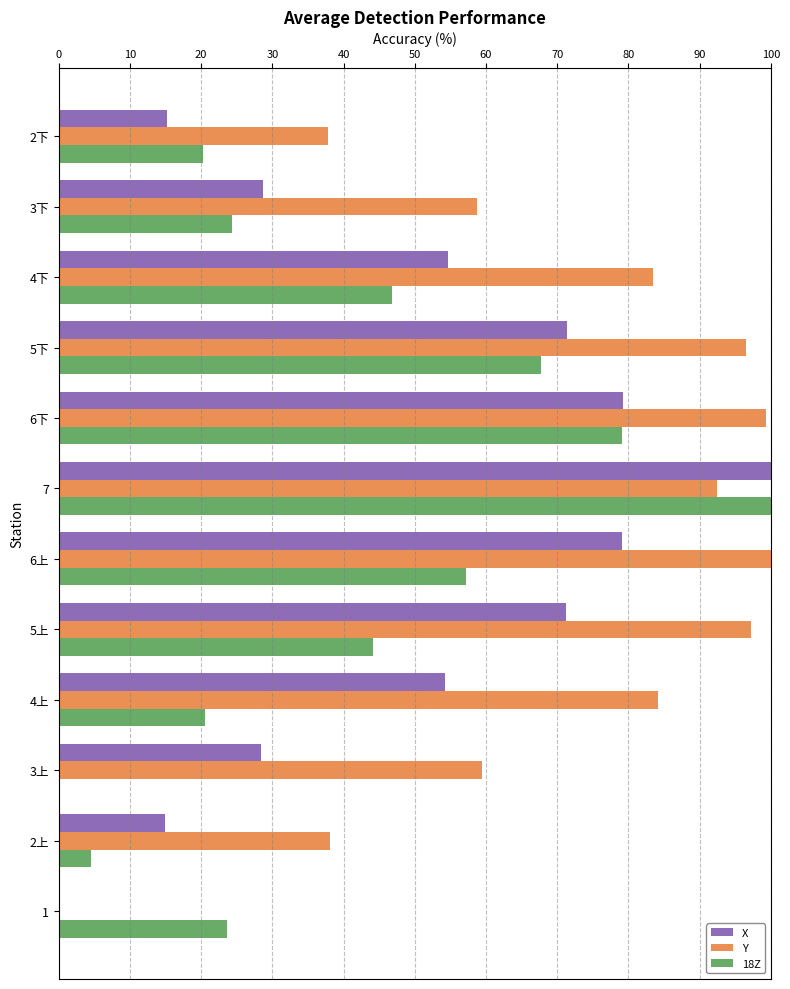

What is the highest value of the Y series?

100.0